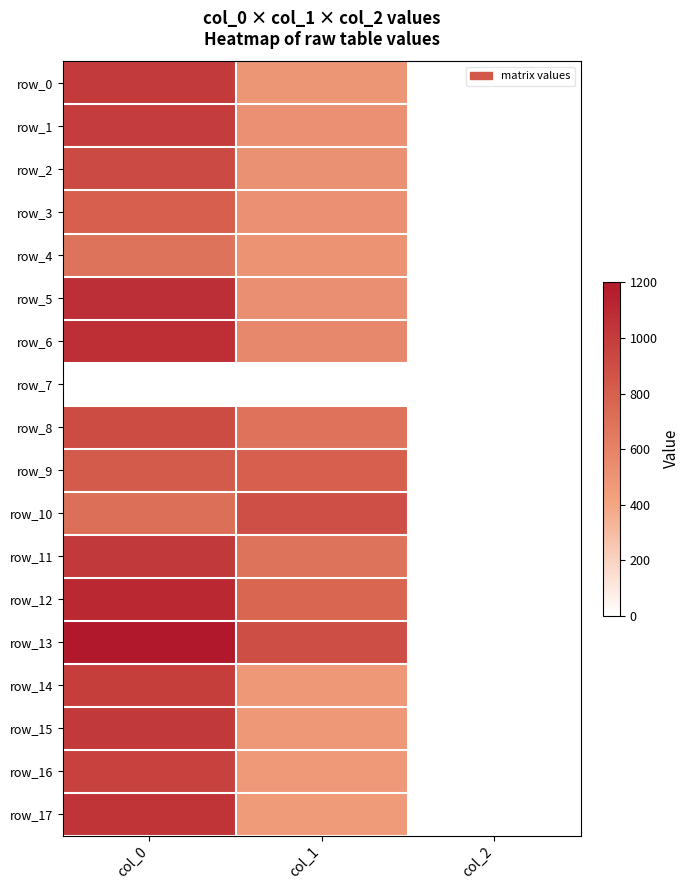

Is it true that row_1 equals 1583.3 at col_0?

False